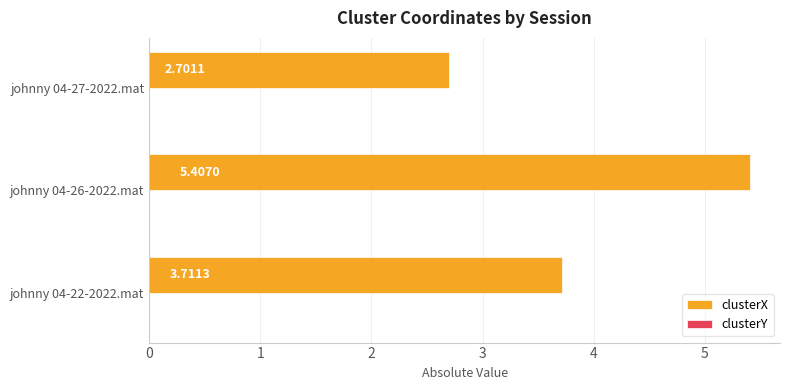

What is the total value across all series at johnny 04-22-2022.mat?

3.7